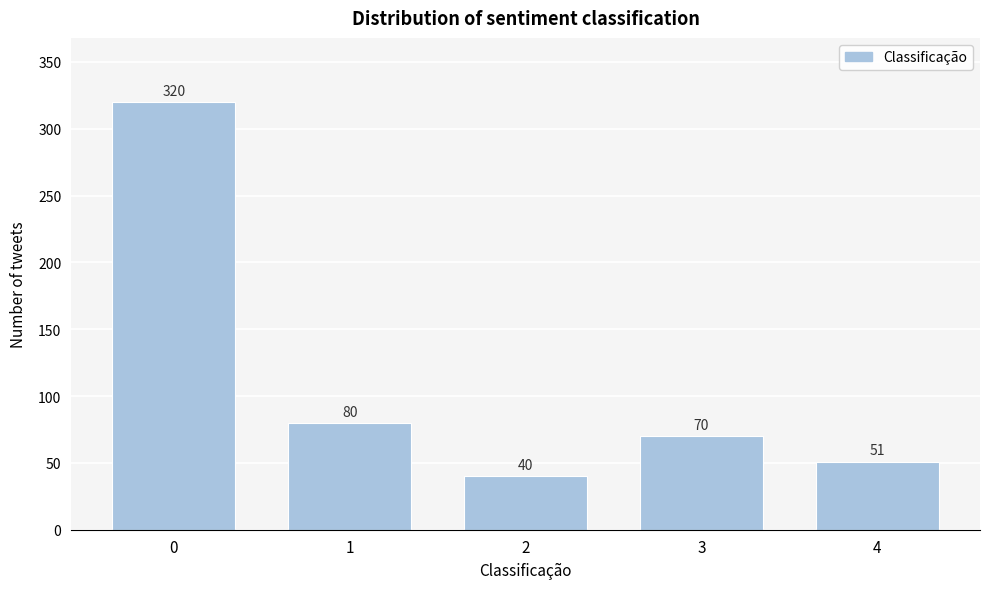

Reading left to right, what are all the values shown in this chart?

0=320	1=80	2=40	3=70	4=51